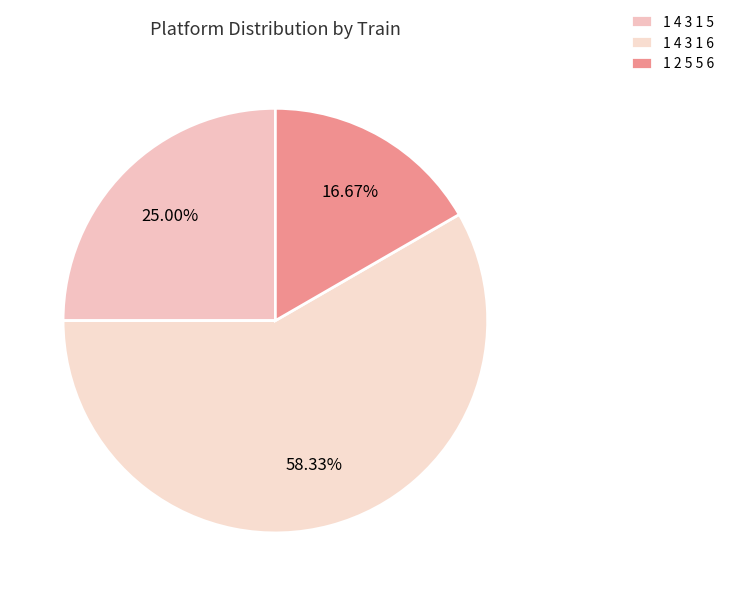

Which category accounts for the majority?

1 4 3 1 6